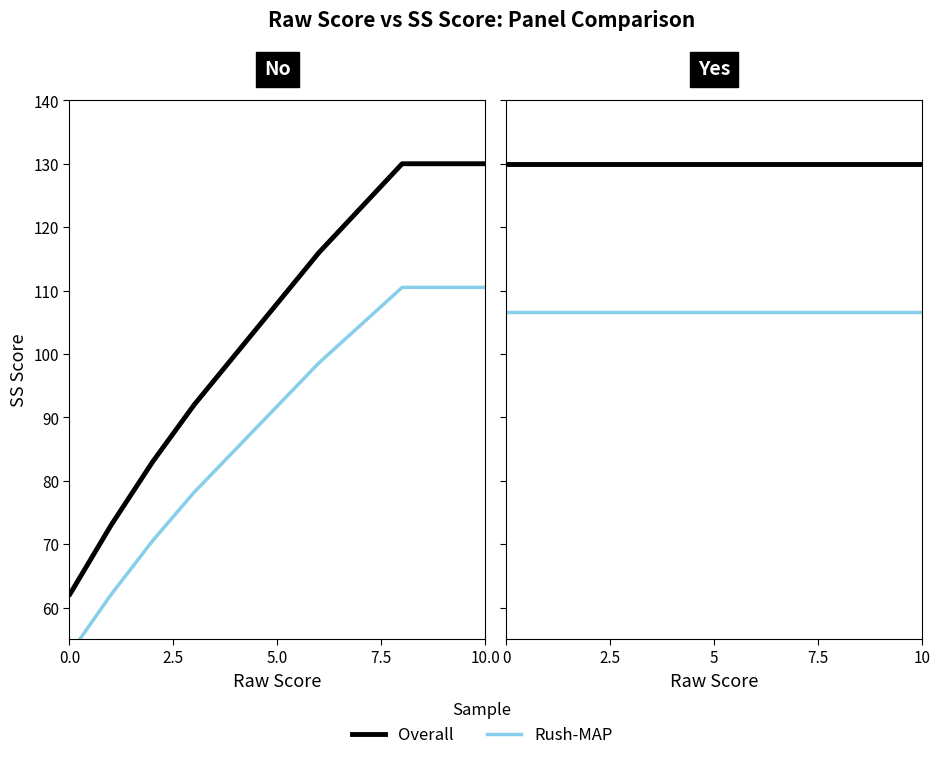

The Rush-MAP series shows 106.6 at 10.0. True or false?

True